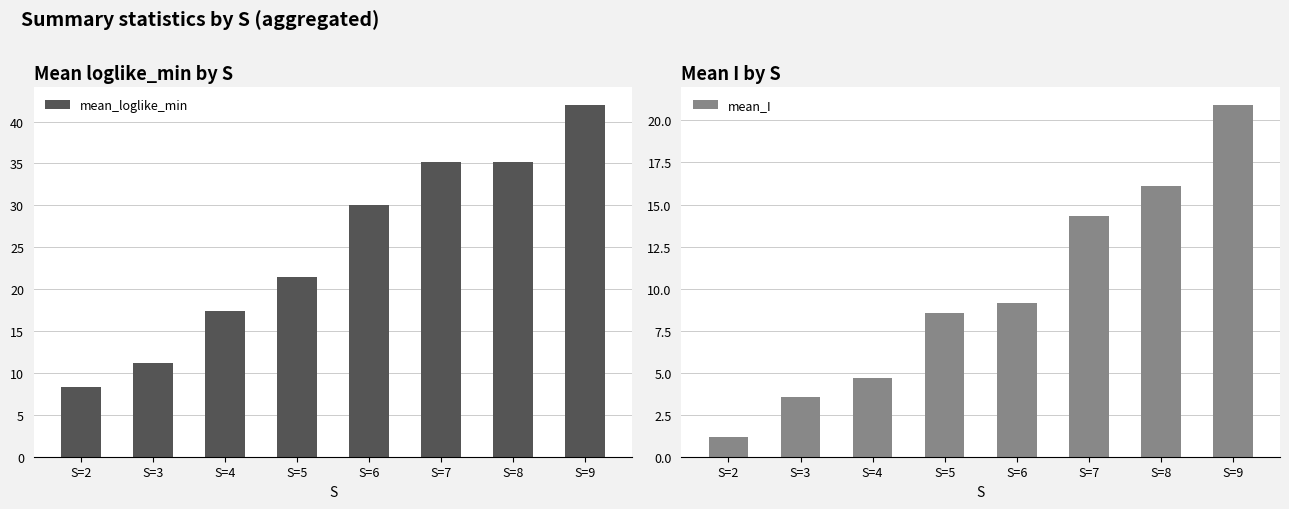

Is the value of mean_I at S=6 greater than the value of mean_loglike_min at S=2?

Yes